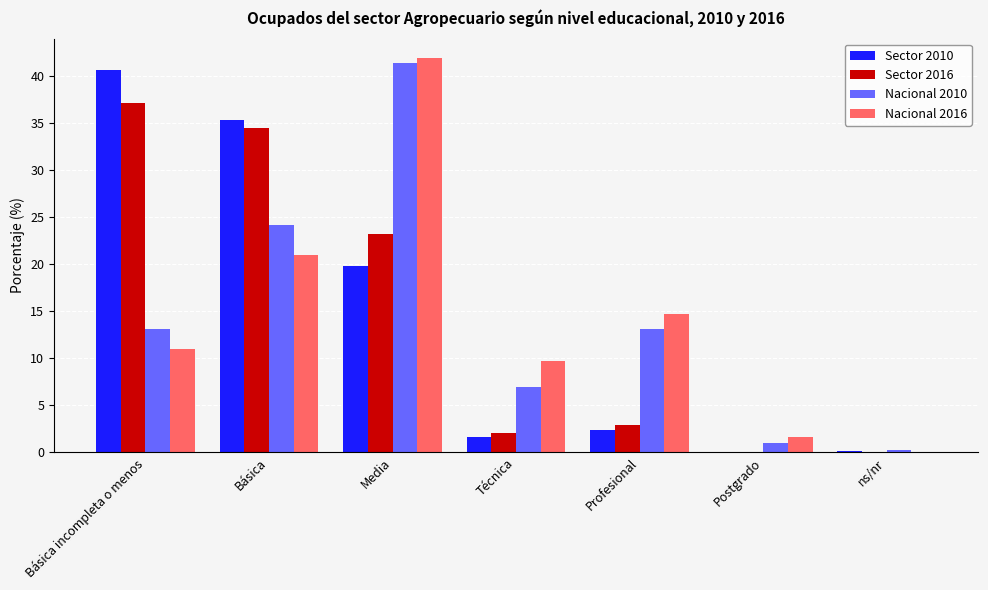

What is the total value across all series at Técnica?

20.4